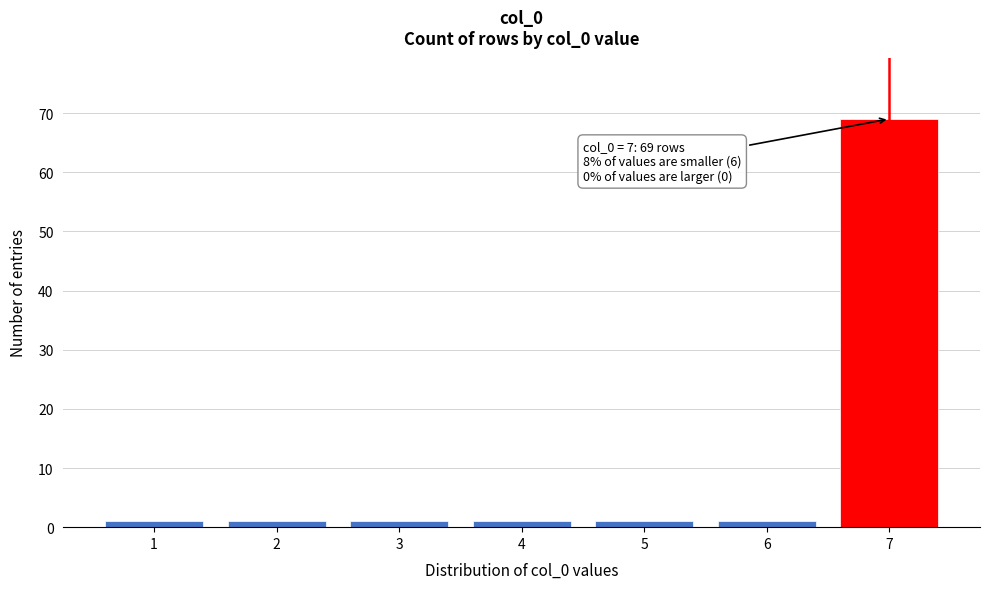

Which range on the x-axis has the tallest bar?

6.5 to 7.5